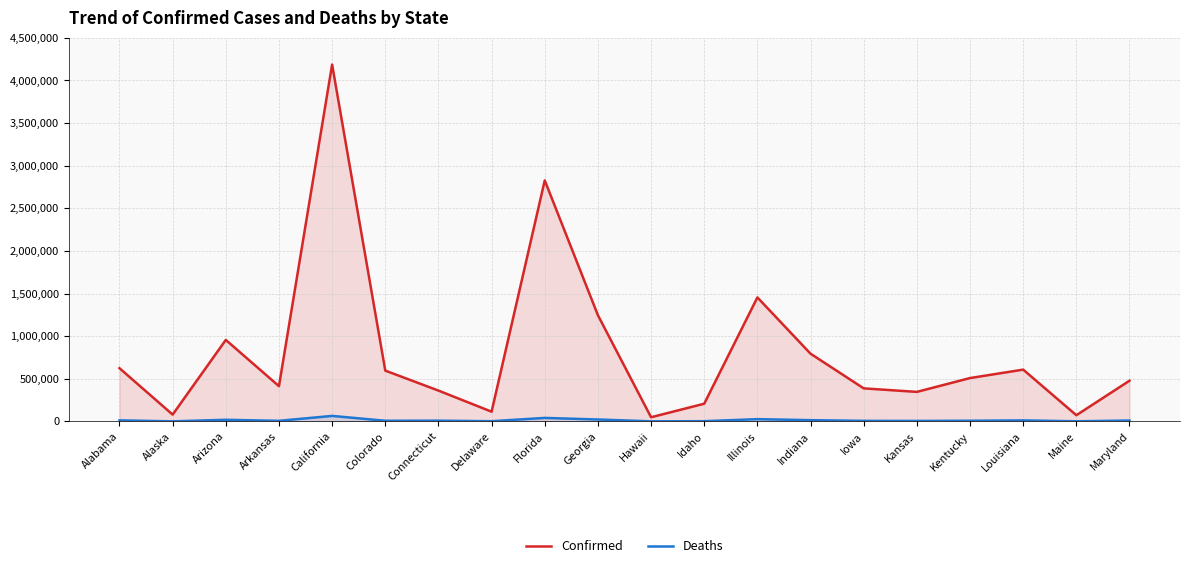

True or false: Confirmed and Deaths intersect in this chart.

False